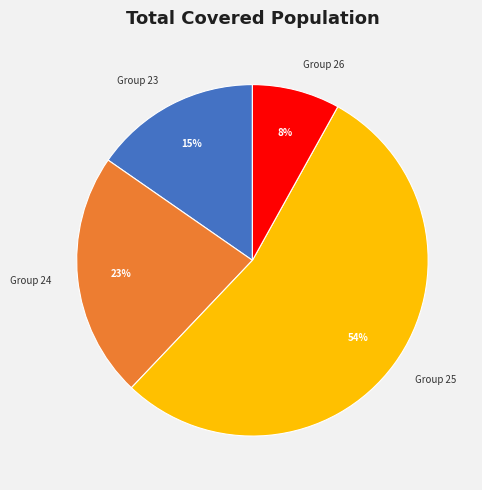

Combined, do Group 25 and Group 24 account for over 50%?

Yes